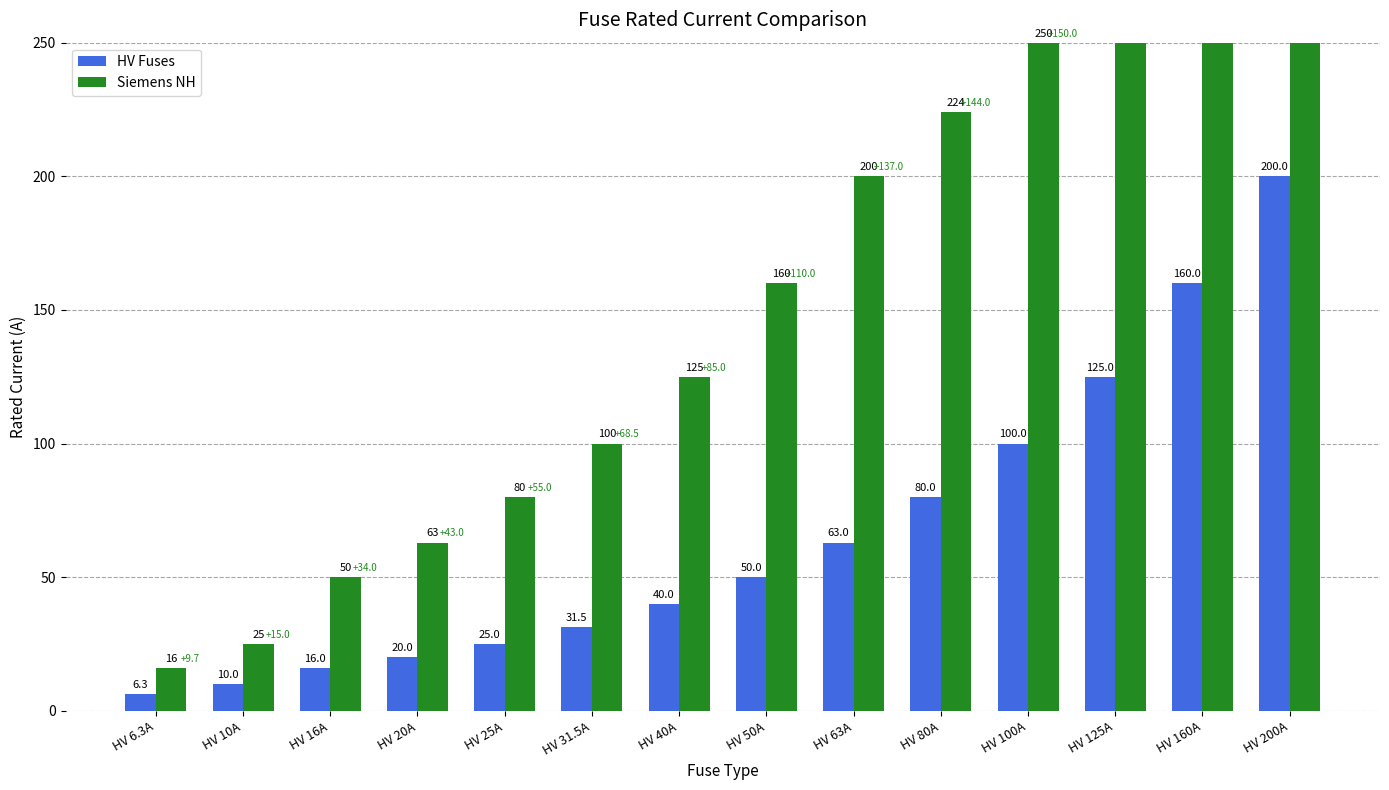

Reading left to right, extract all data points from this chart.

HV Fuses: HV 6.3A=6.3	HV 10A=10.0	HV 16A=16.0	HV 20A=20.0	HV 25A=25.0	HV 31.5A=31.5	HV 40A=40.0	HV 50A=50.0	HV 63A=63.0	HV 80A=80.0	HV 100A=100.0	HV 125A=125.0	HV 160A=160.0	HV 200A=200.0
Siemens NH: HV 6.3A=16.0	HV 10A=25.0	HV 16A=50.0	HV 20A=63.0	HV 25A=80.0	HV 31.5A=100.0	HV 40A=125.0	HV 50A=160.0	HV 63A=200.0	HV 80A=224.0	HV 100A=250.0	HV 125A=315.0	HV 160A=355.0	HV 200A=400.0